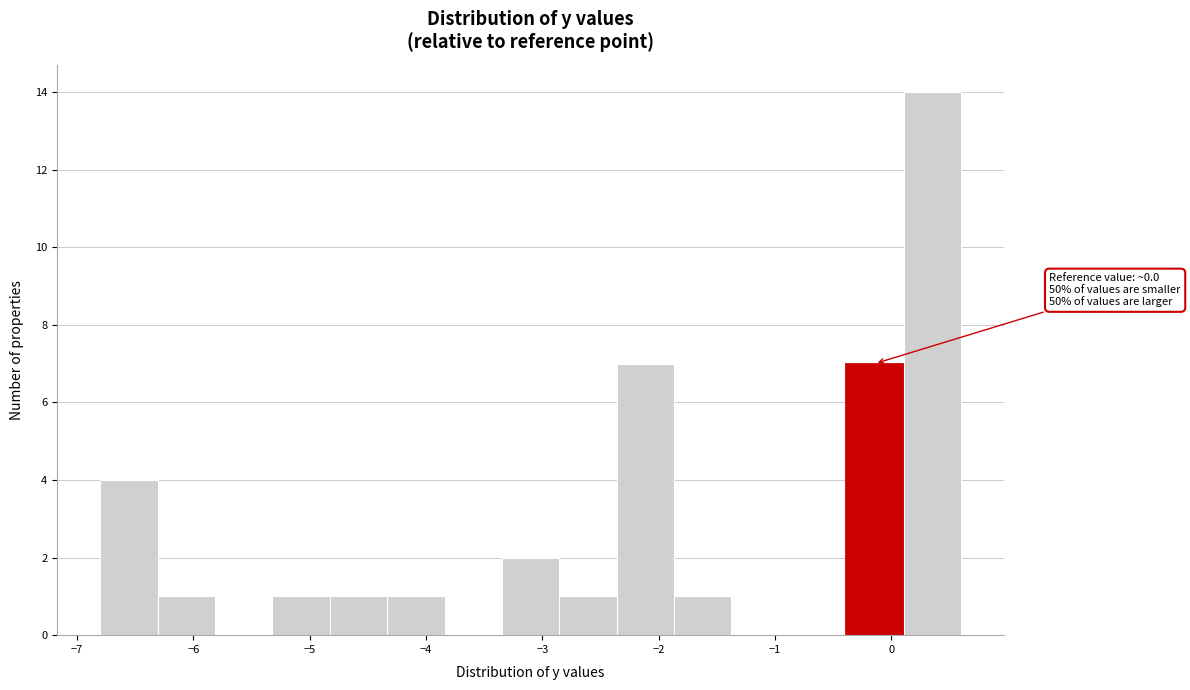

Which range on the x-axis has the tallest bar?

0.1 to 0.6